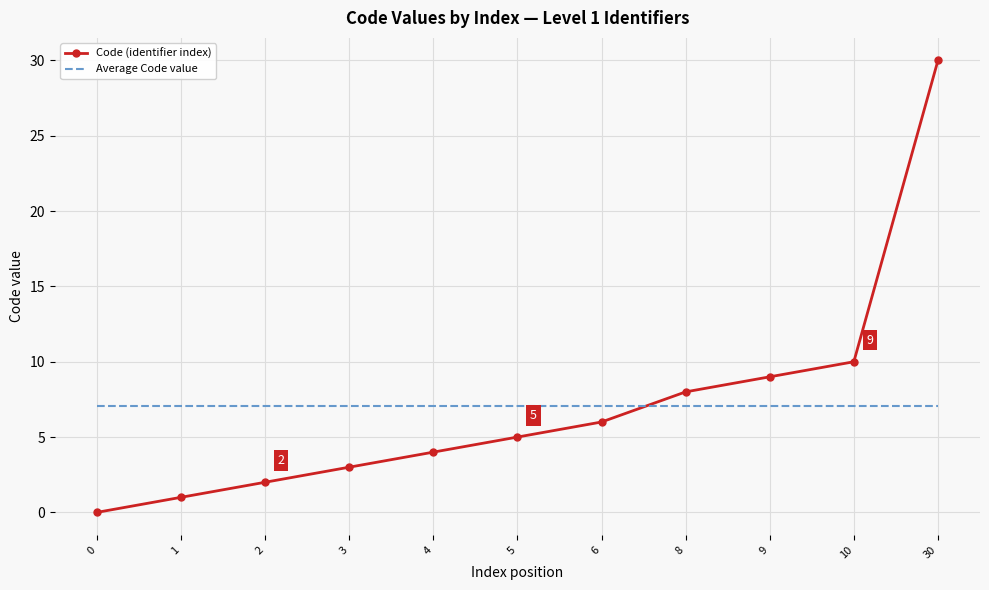

At 4, list the series in order from smallest to largest.

Code (identifier index), Average Code value